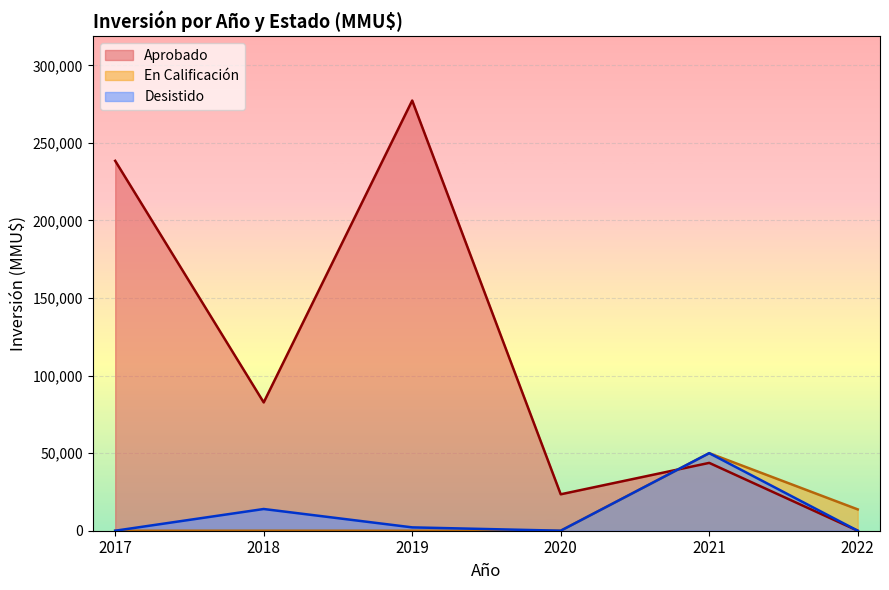

Which series has the widest spread of values?

Aprobado